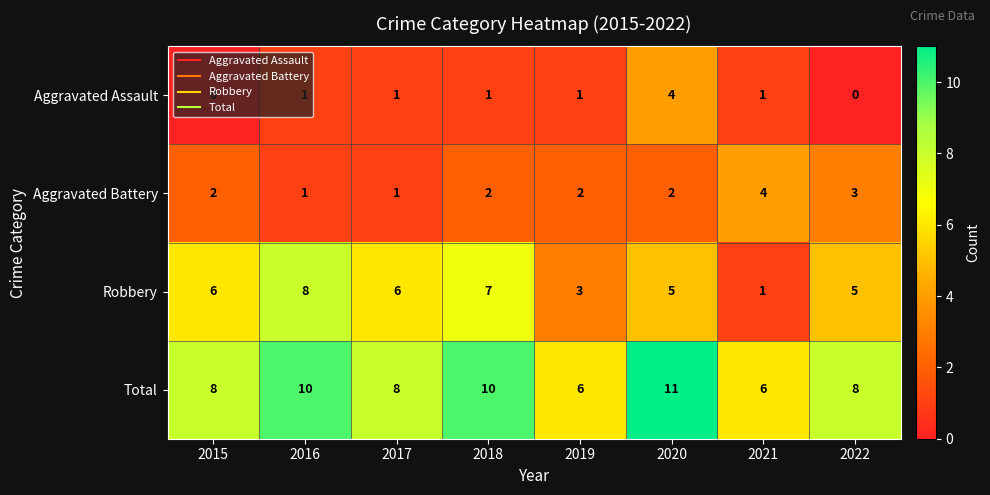

What is the greatest value displayed?

11